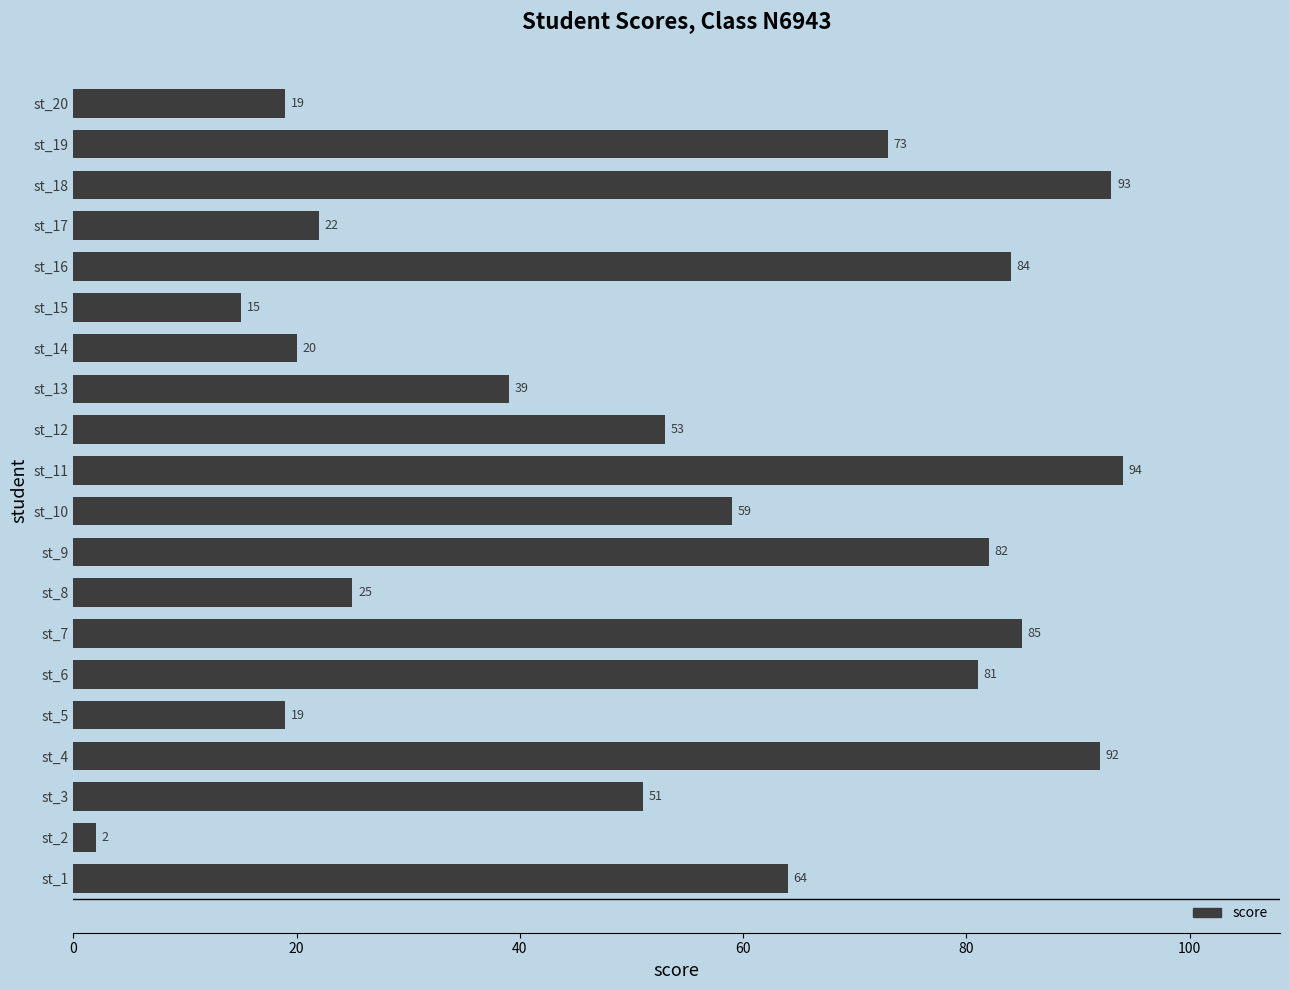

True or false: the data shows 12 at st_20.

False